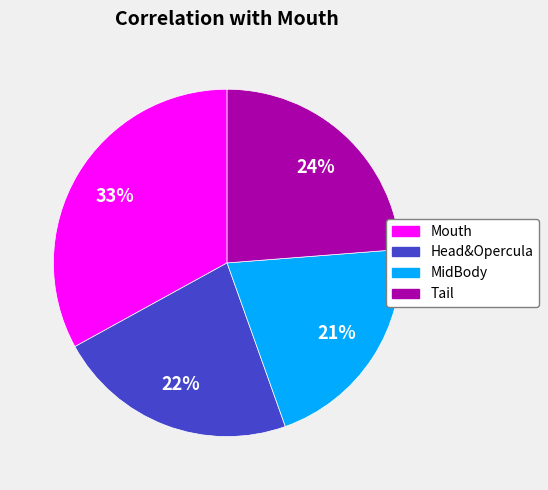

How many segments does this pie chart have?

4